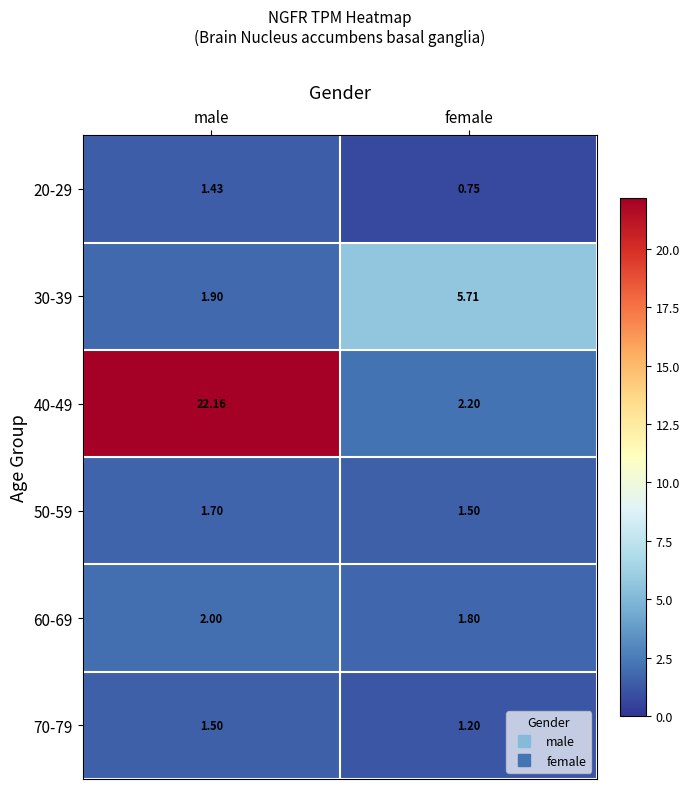

Rank the categories by 60-69 value from lowest to highest.

female, male